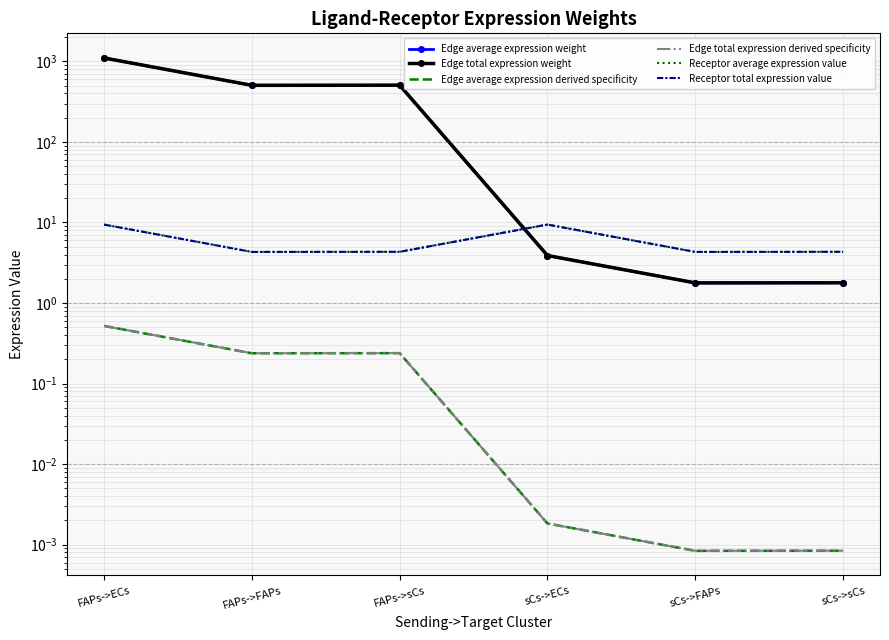

At which category does Receptor average expression value reach its first local peak?

sCs->ECs